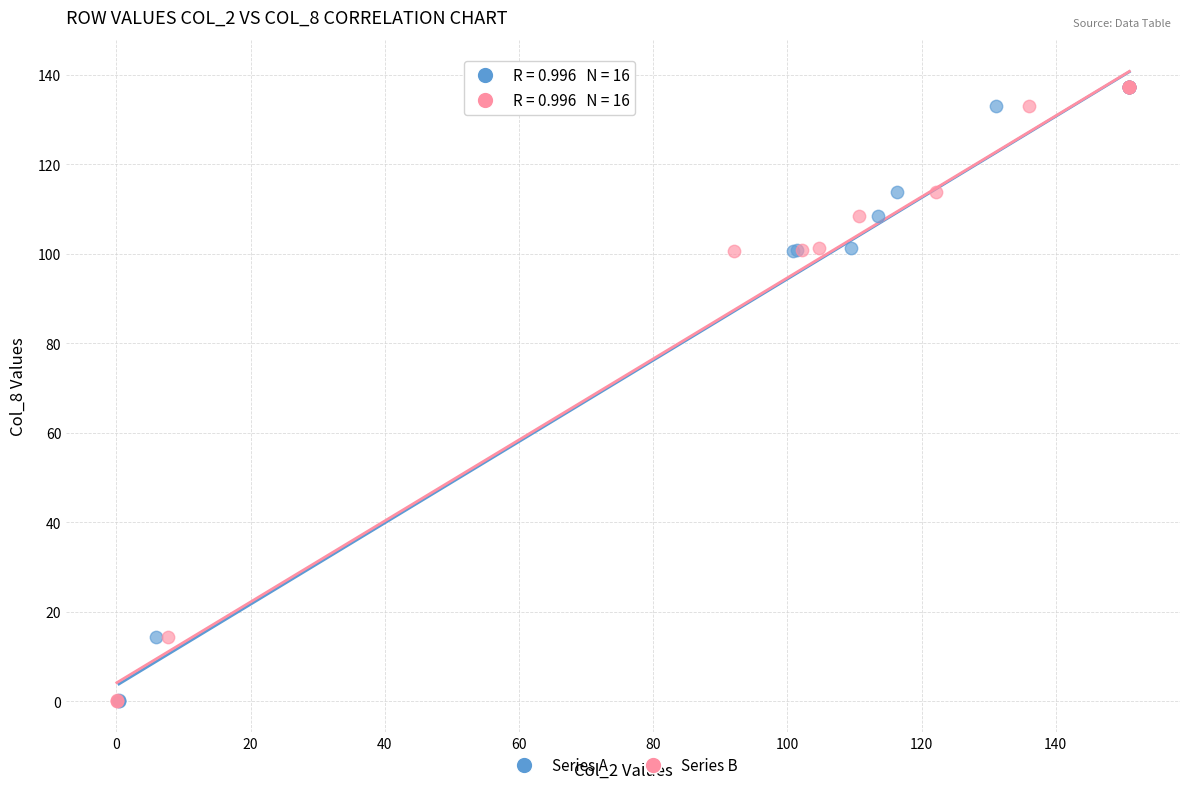

What are all the series names shown in the legend?

Series A, Series B